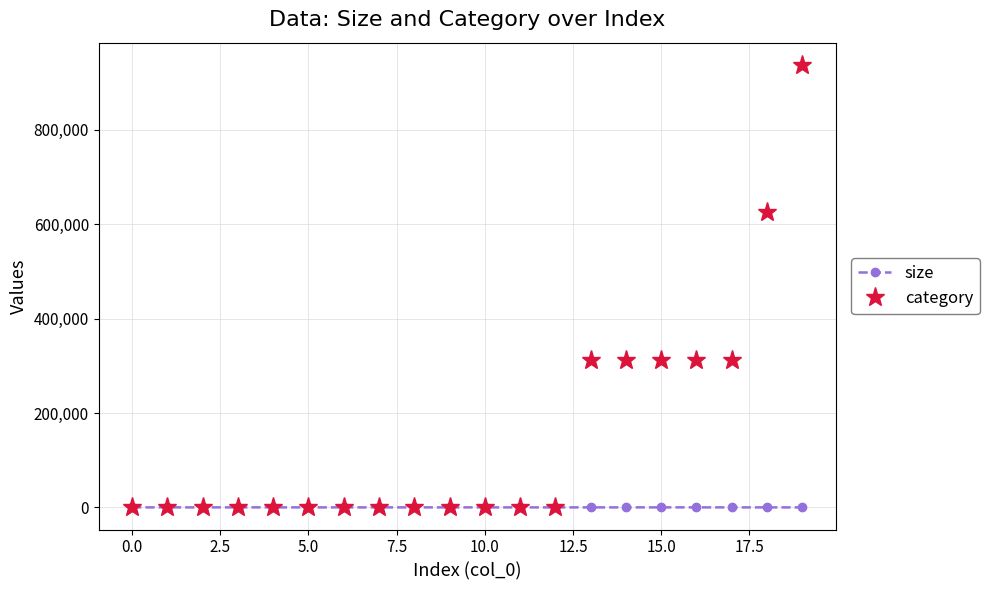

List the series in order of their overall mean, lowest first.

size, category